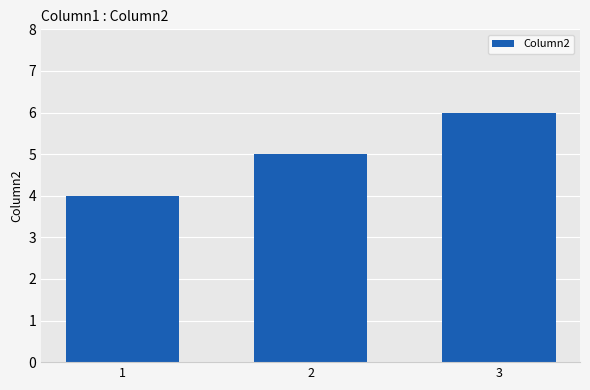

How many values are below 5?

1